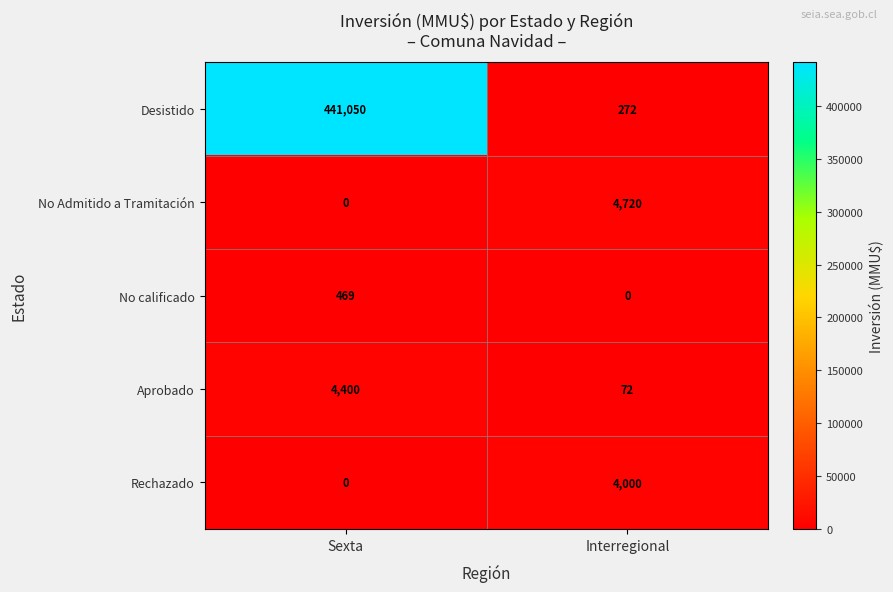

Count the number of data series in this chart.

5